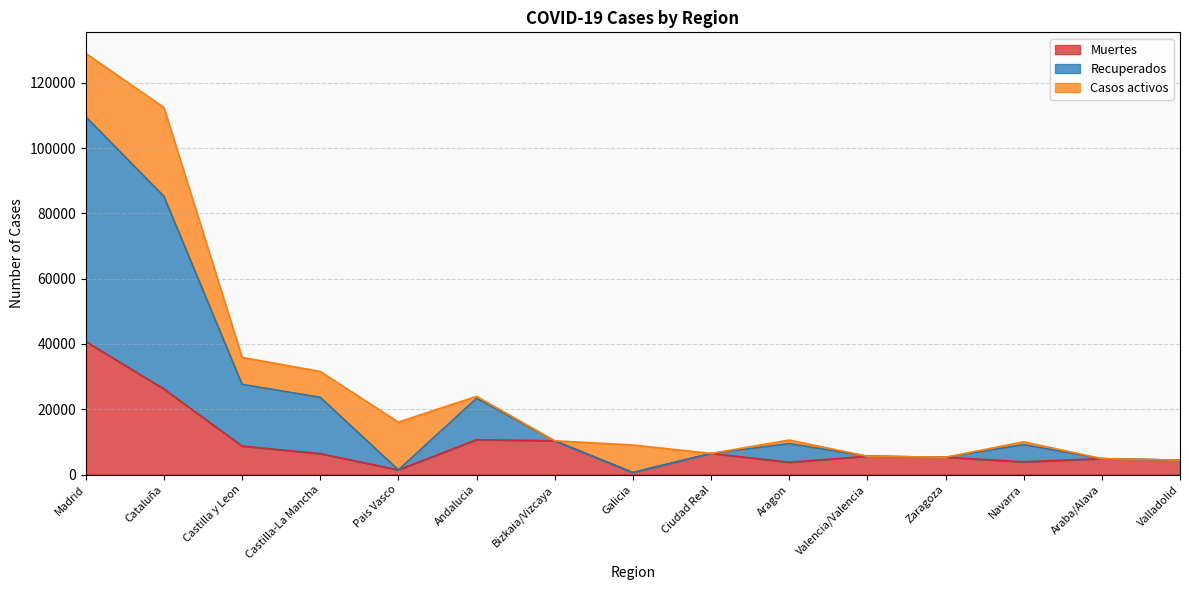

At which category is the sum across all series the highest?

Madrid